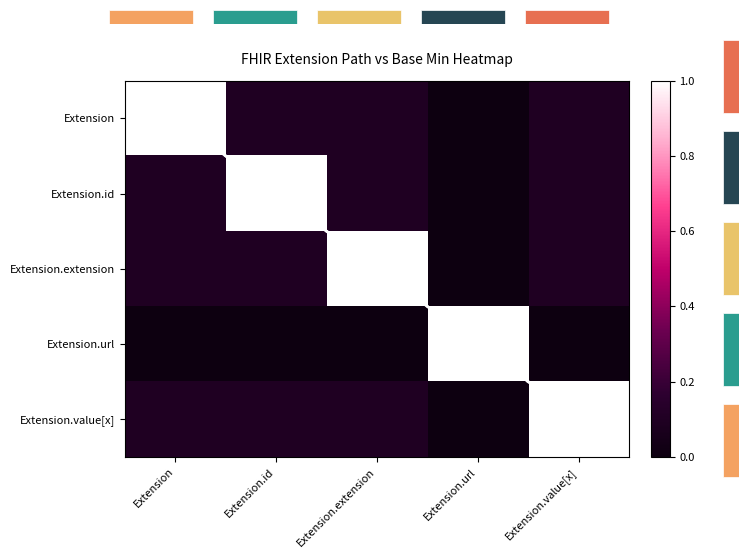

Which has a higher value, Extension or Extension.url?

Extension